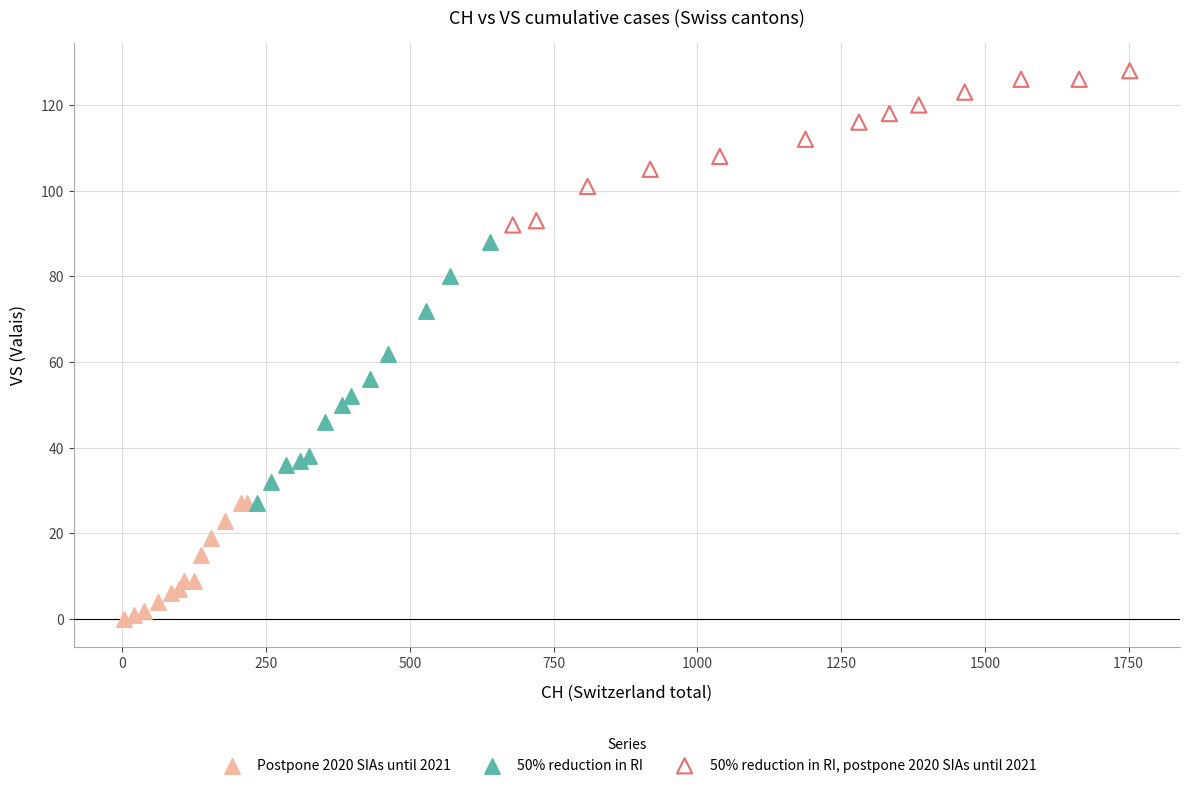

Which series contains the highest Y value?

50% reduction in RI, postpone 2020 SIAs until 2021